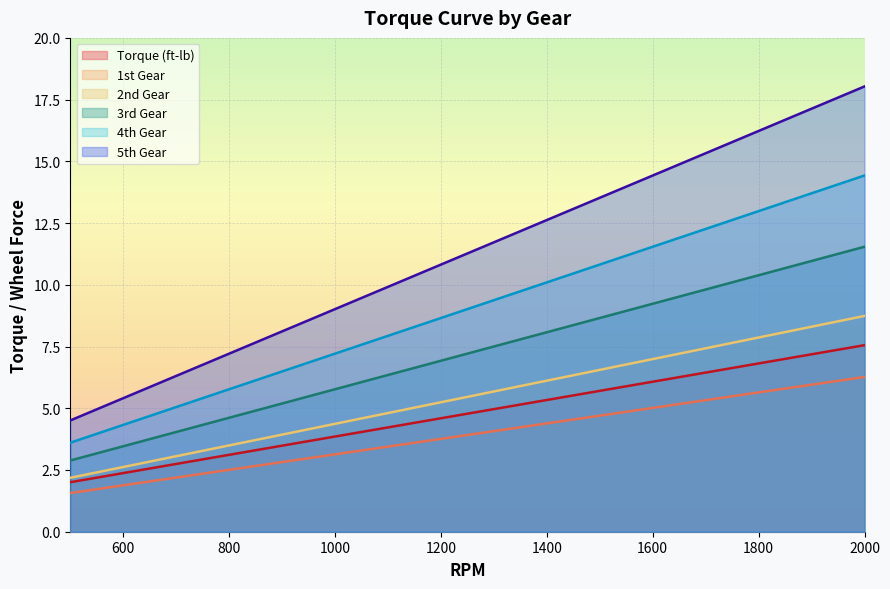

What is the total value across all series at 1500?

50.0